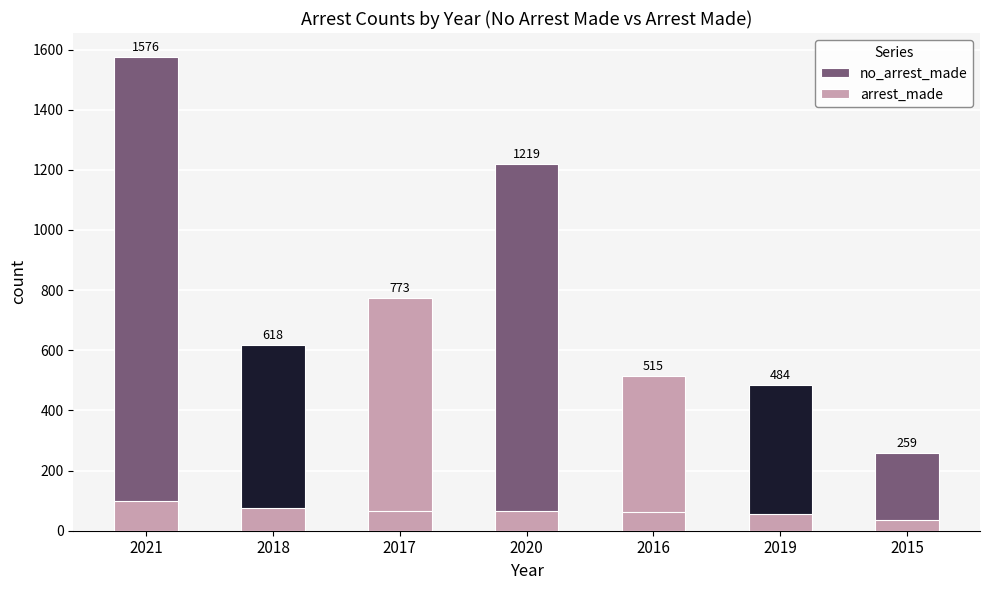

Where does the arrest_made series first go above 64?

2021